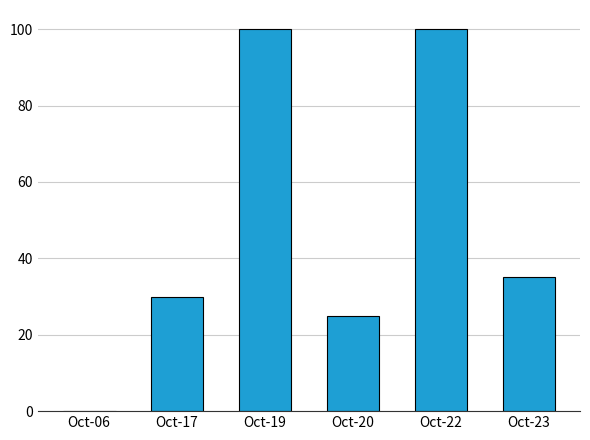

The value at Oct-06 is -52. True or false?

False